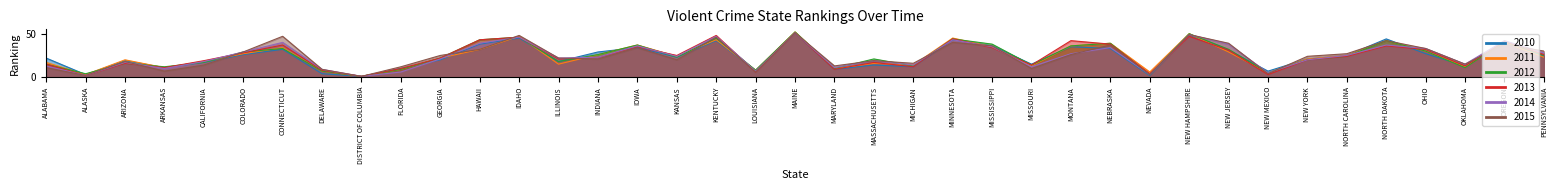

Does the chart display data point markers on the line(s)?

No